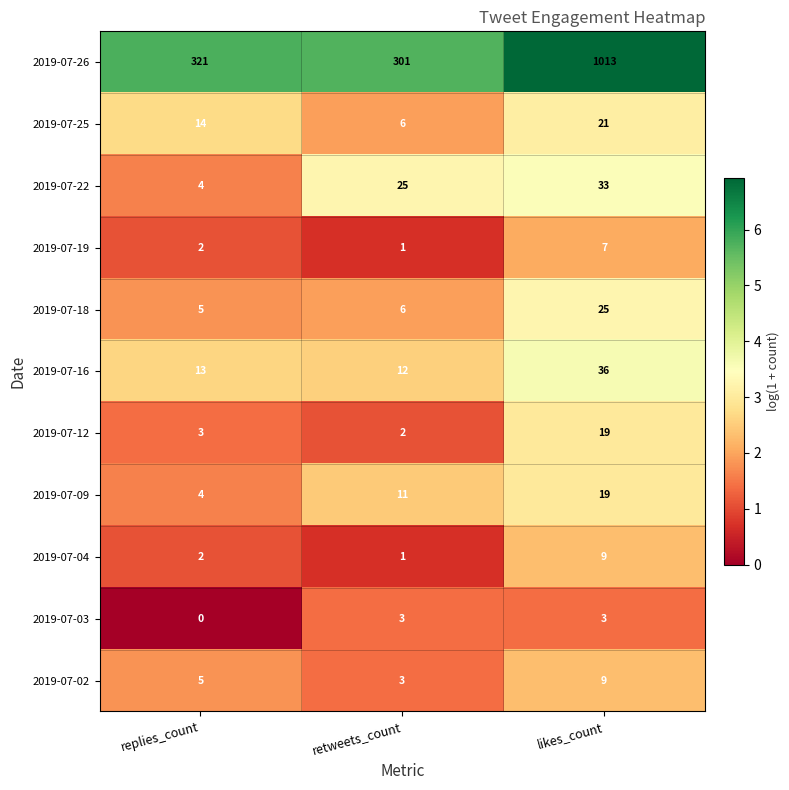

Which series has the widest spread of values?

2019-07-26